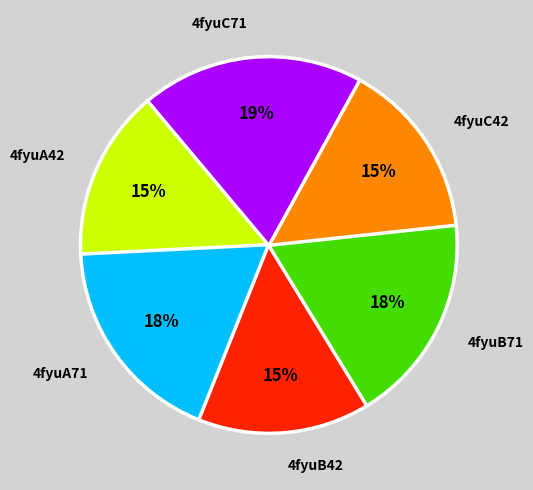

What is the smallest slice in the pie chart?

4fyuA42